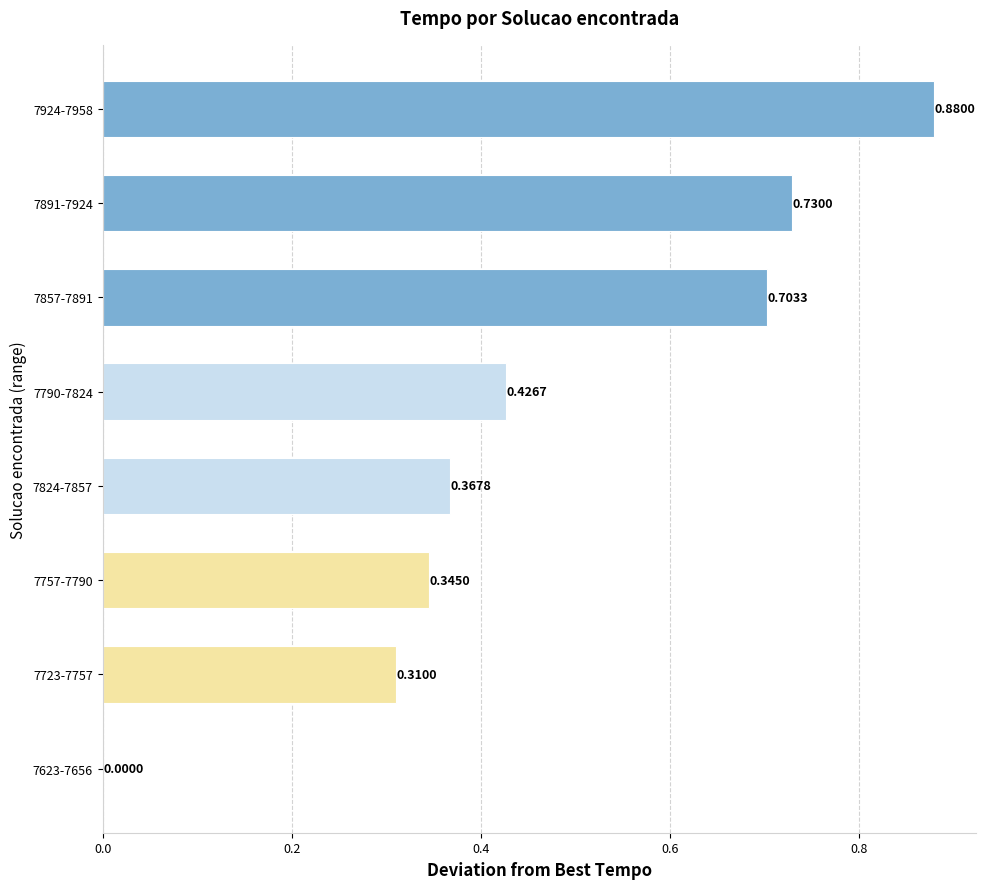

What is the sum of all values?

3.8